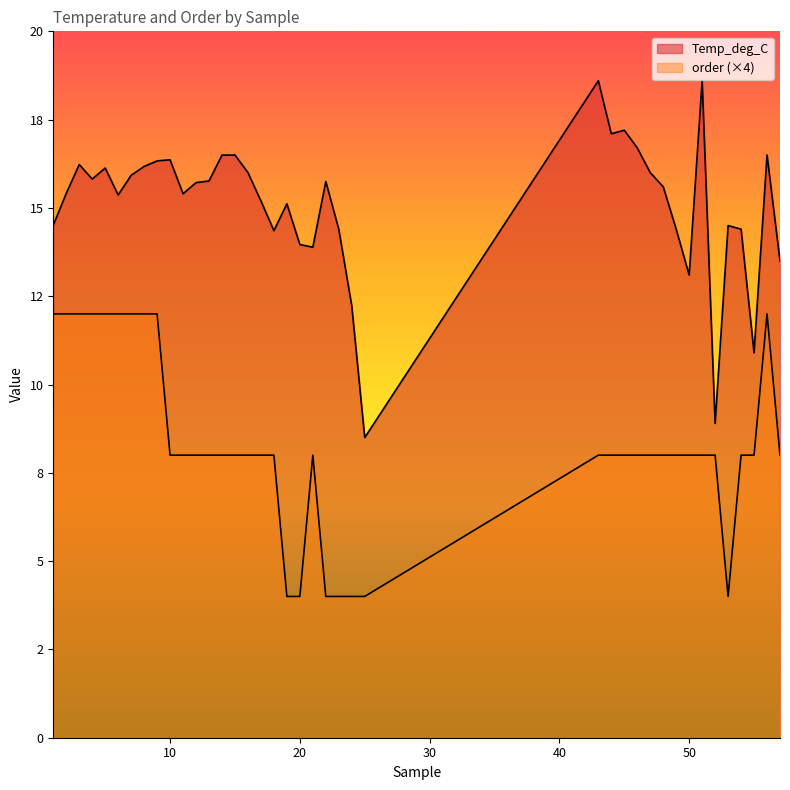

Rank the series by their average value, from lowest to highest.

order, Temp_deg_C